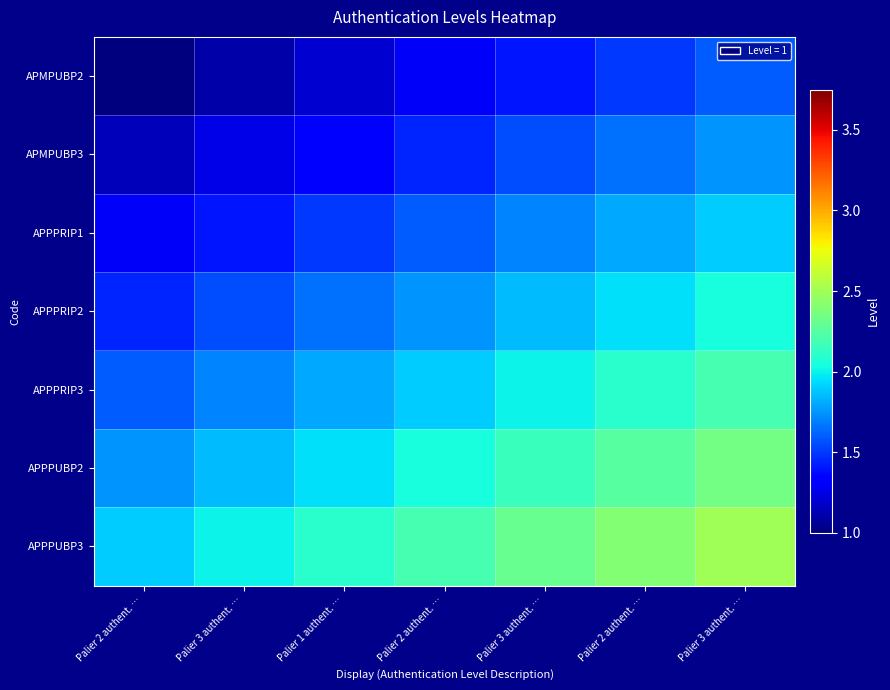

What is the spread (max minus min) of values at Palier 2 authent. …?

0.9